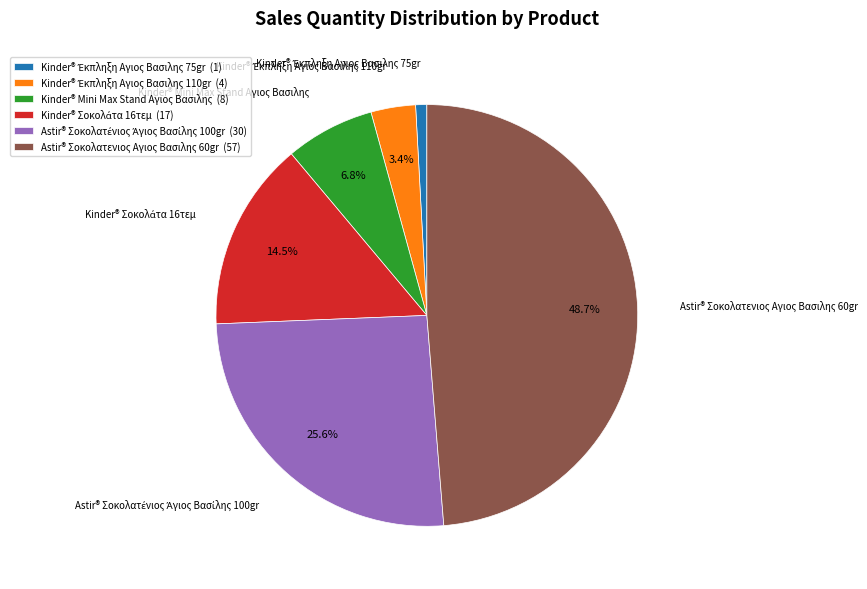

Does any single category account for the majority?

No